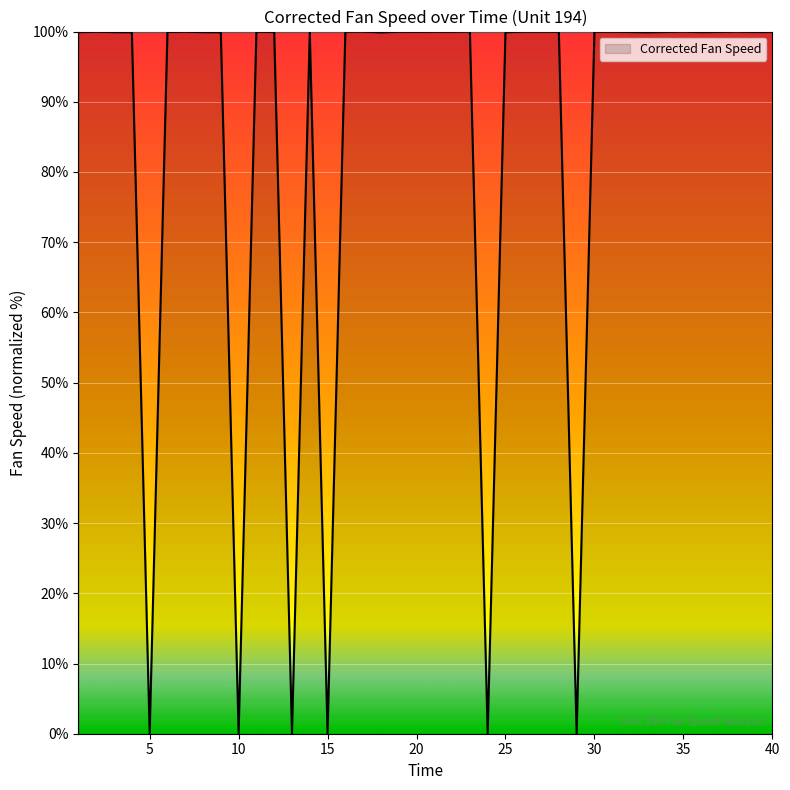

What is the maximum value shown in the chart?

100.0